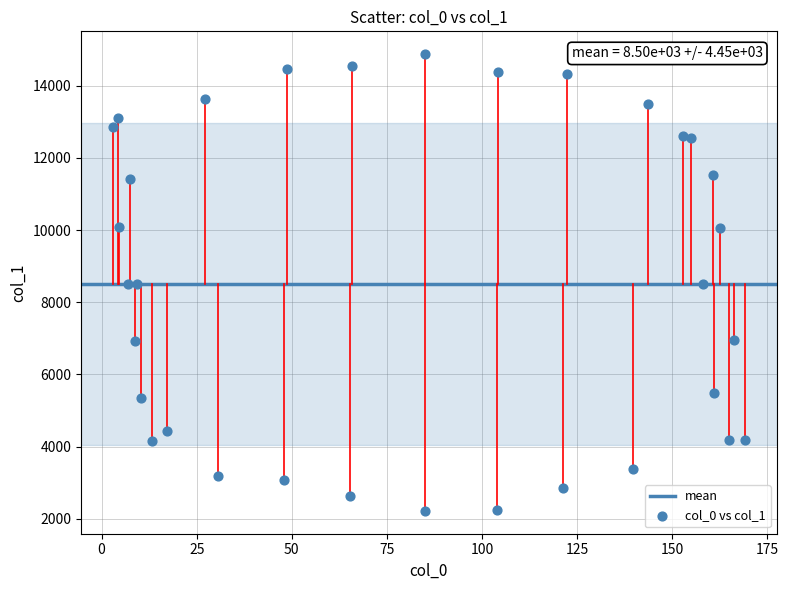

What is the range of Y values (max minus min)?

12662.4